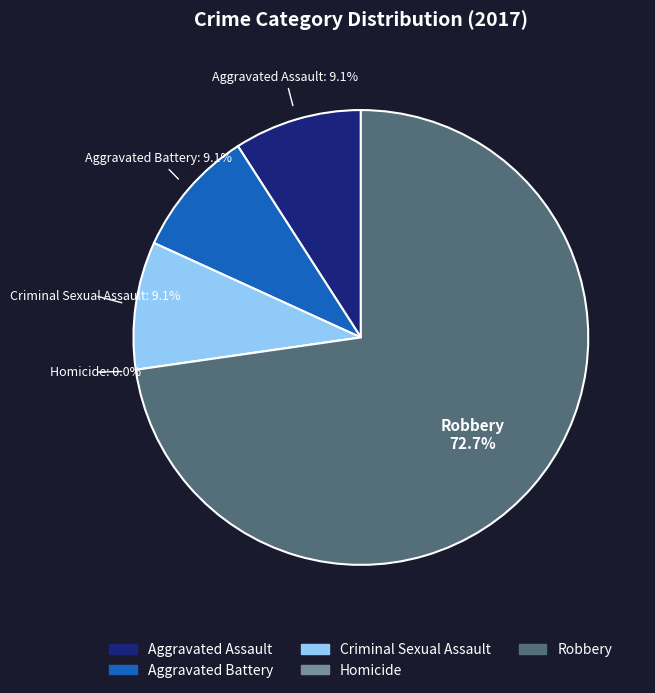

How many slices are in this pie chart?

5